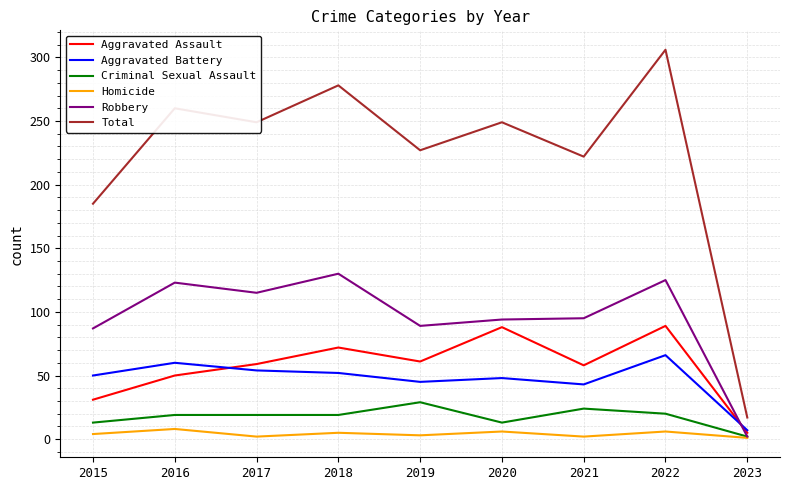

List the series in order of their peak value, lowest first.

Homicide, Criminal Sexual Assault, Aggravated Battery, Aggravated Assault, Robbery, Total